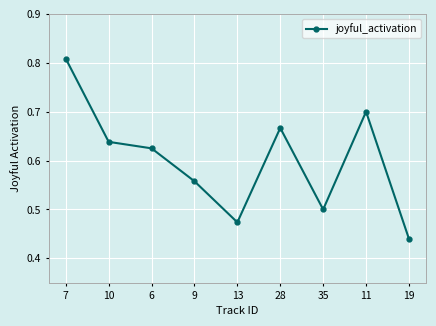

Between 13 and 7, which is larger?

7